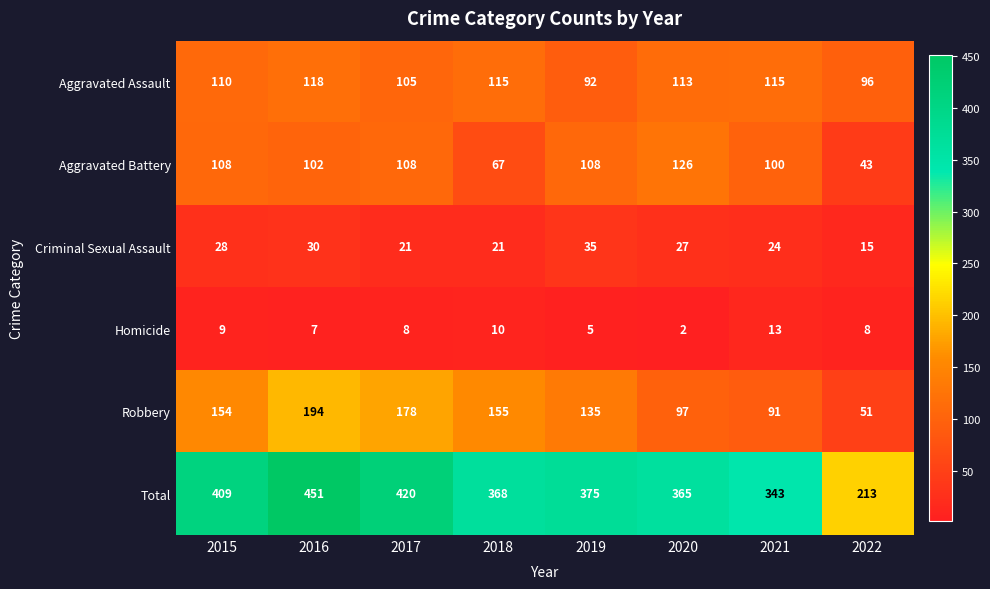

What is the spread (max minus min) of values at 2019?

370